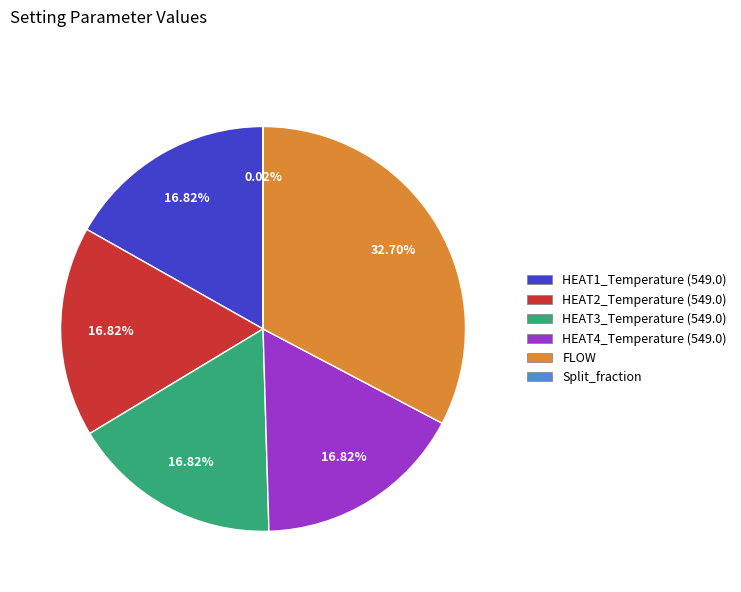

What percentage is the FLOW slice, to the nearest percent?

33%